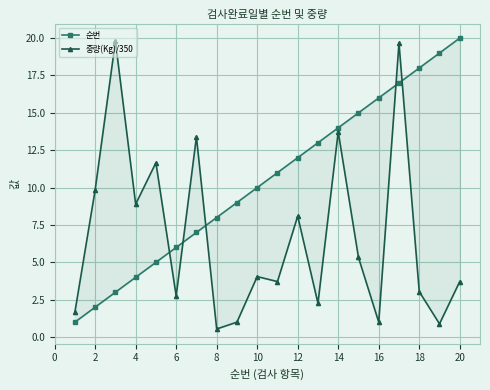

What is the minimum value for 중량(Kg)/350?

0.5